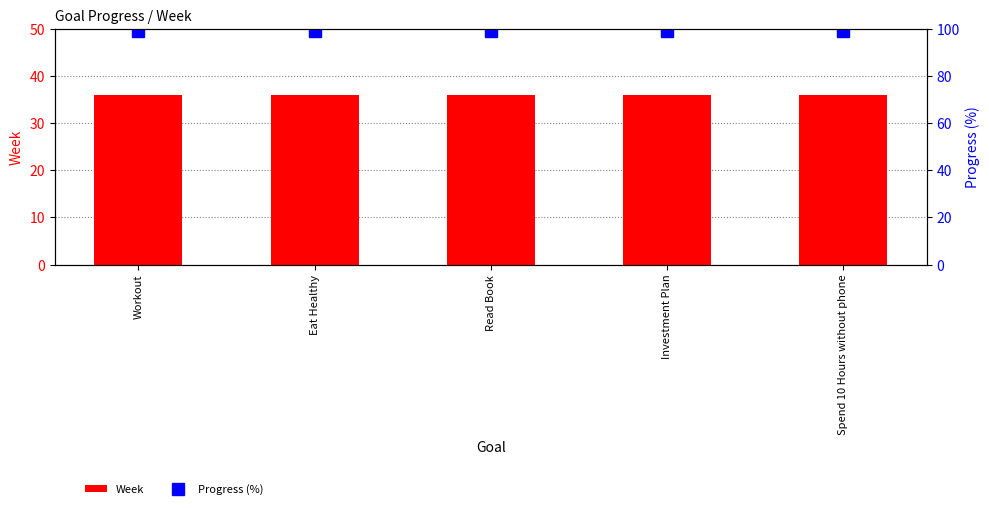

Which series has the widest spread of values?

Week